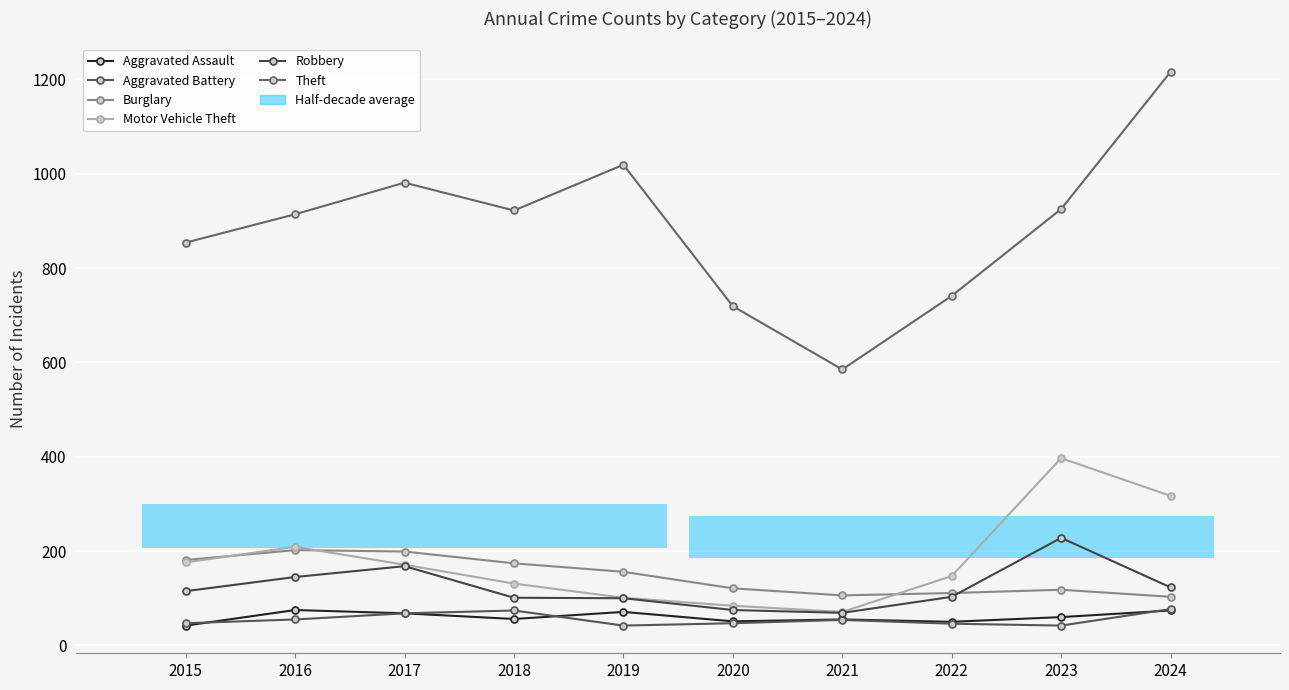

At which label is Burglary closest to 152?

2019